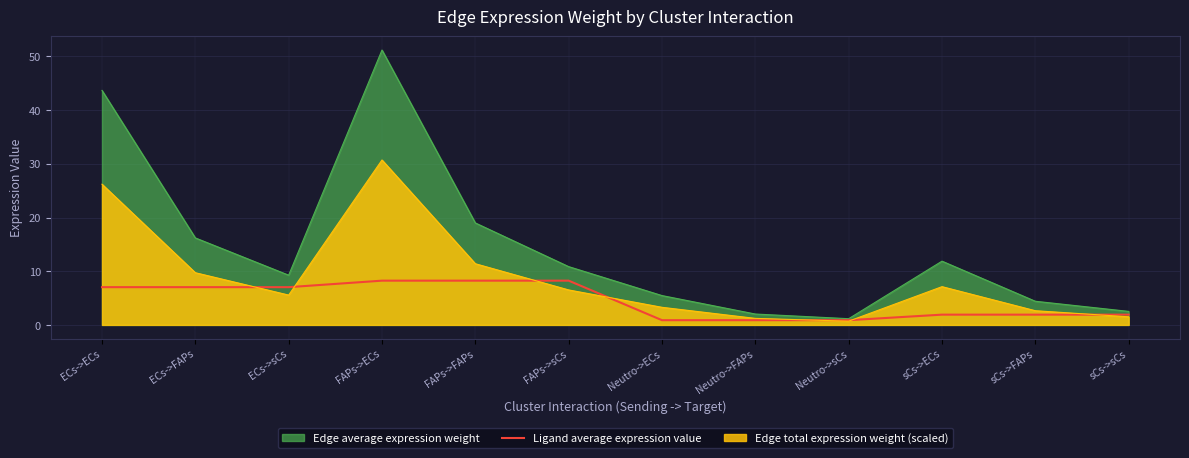

True or false: the data has more than 2 interior local peaks.

False